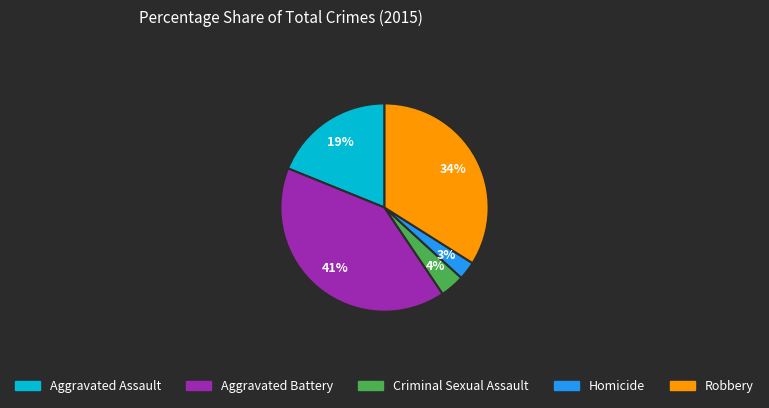

Rank the categories by value from lowest to highest.

Homicide, Criminal Sexual Assault, Aggravated Assault, Robbery, Aggravated Battery